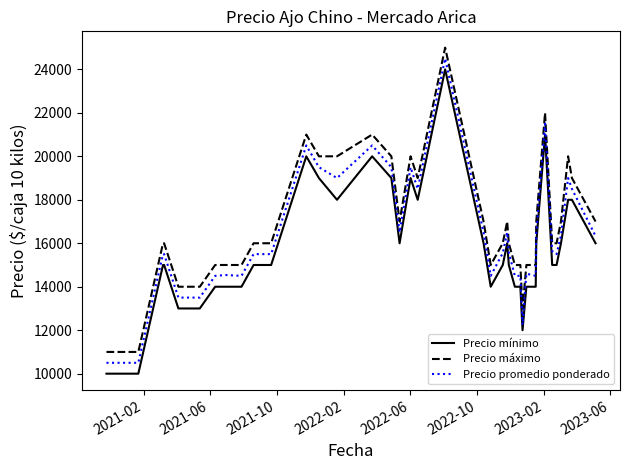

True or false: Precio promedio ponderado and Precio máximo intersect in this chart.

False